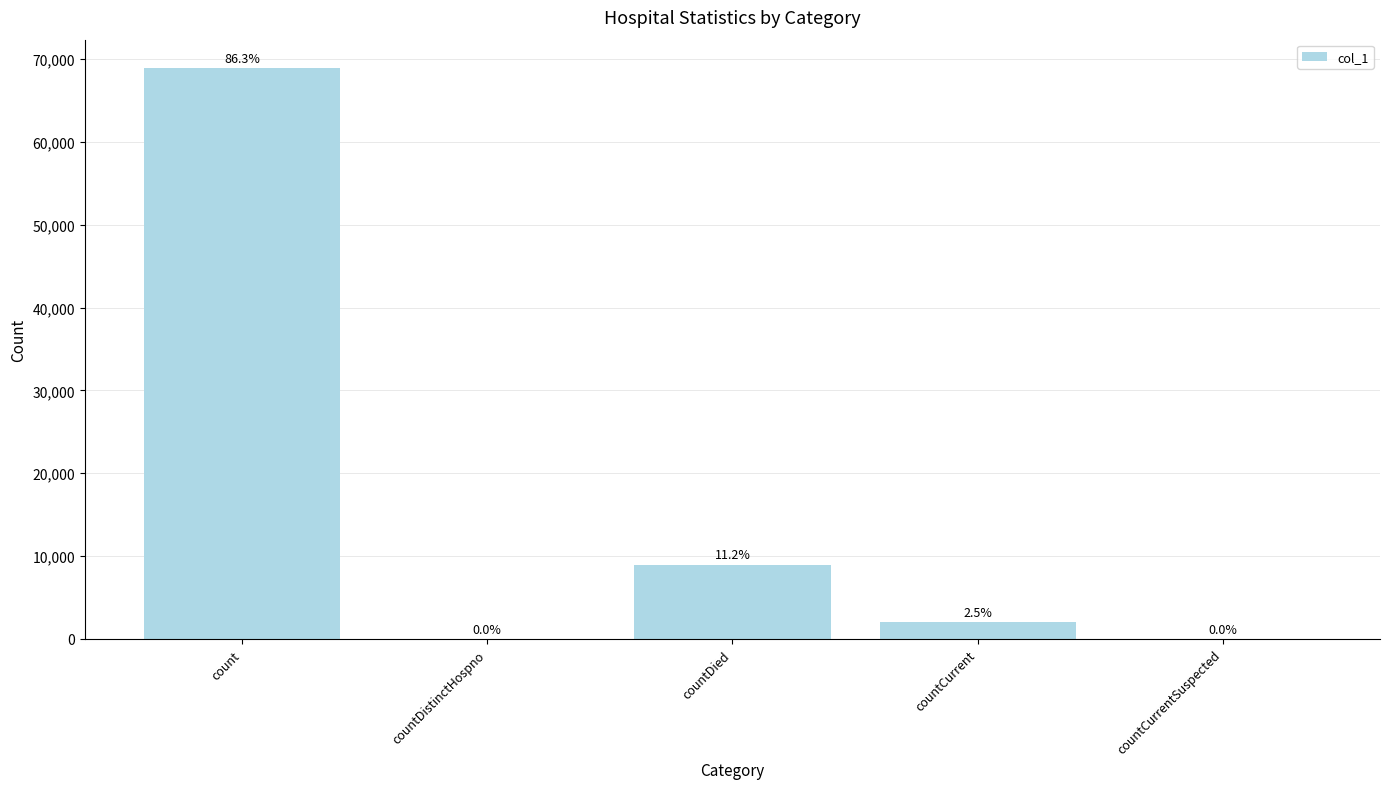

How many data points are less than 1990?

2